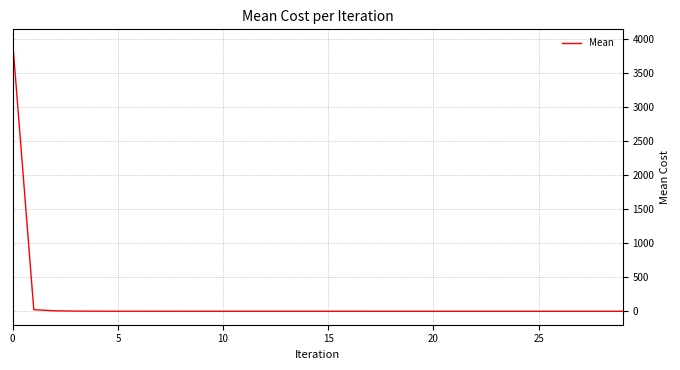

What is the average value?

132.8